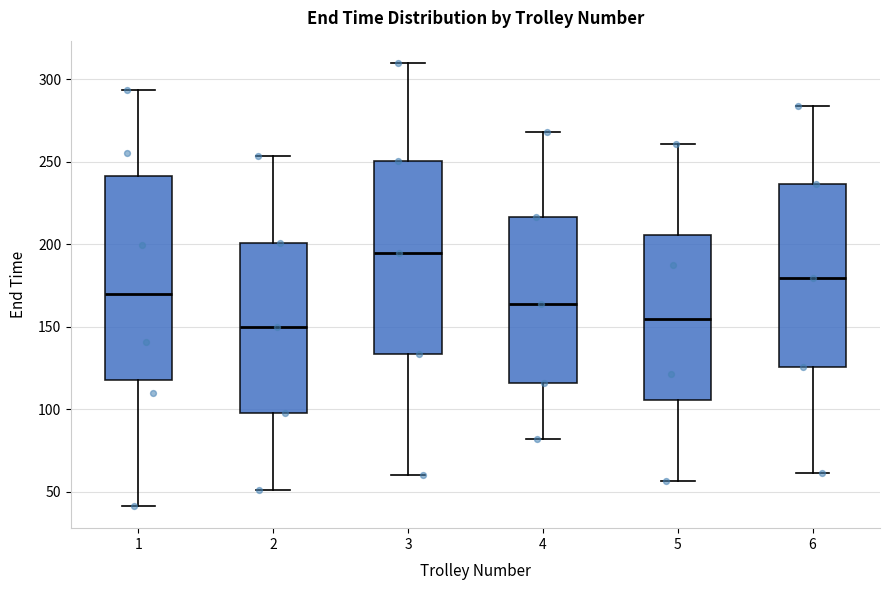

Reading left to right, read every box against the y-axis: the position of its median line, the range the box covers, and the ends of its whiskers. The values are not printed on the chart, so give them approximately, as read against the axis.

1: median 170, box 120 to 240, whiskers 40 to 295
2: median 150, box 95 to 200, whiskers 50 to 255
3: median 195, box 135 to 250, whiskers 60 to 310
4: median 165, box 115 to 215, whiskers 80 to 270
5: median 155, box 105 to 205, whiskers 55 to 260
6: median 180, box 125 to 235, whiskers 60 to 285